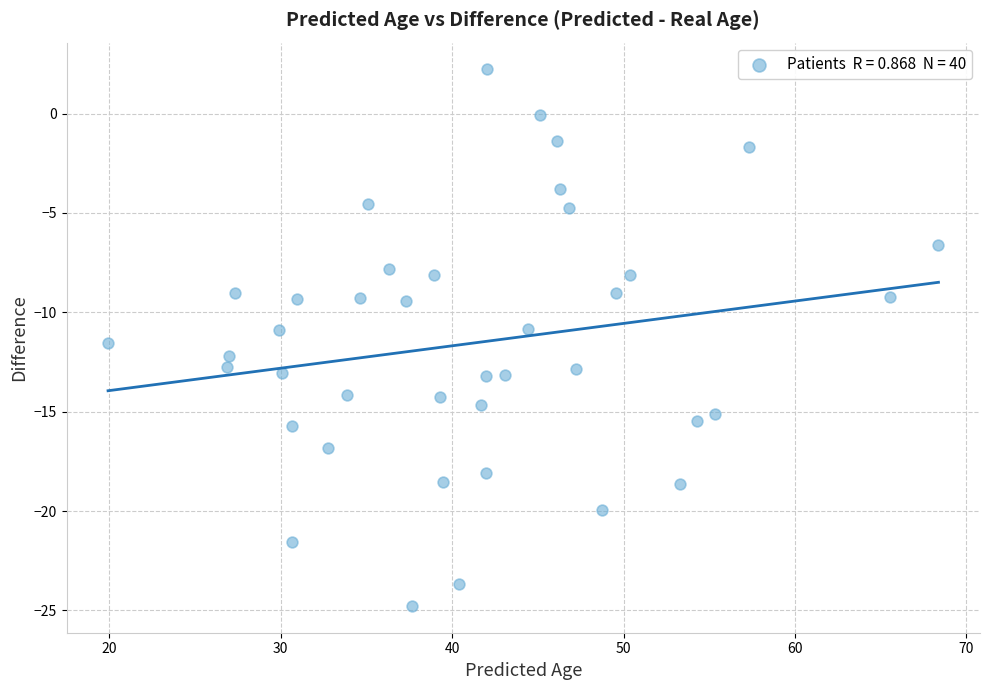

What is the range of X values (max minus min)?

48.4